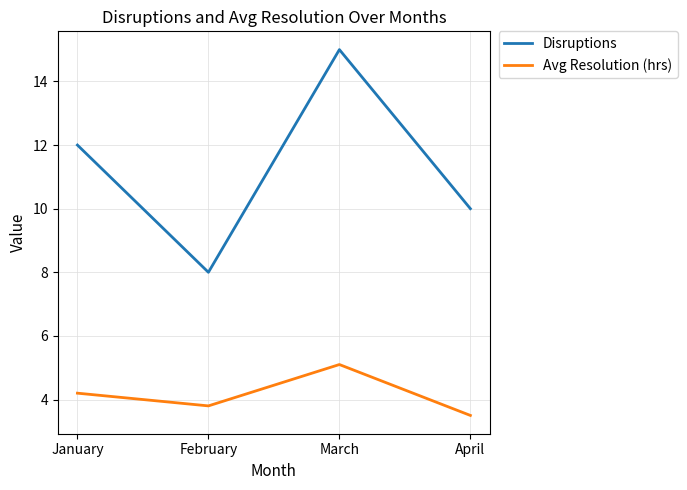

True or false: Disruptions and Avg Resolution (hrs) cross at least once.

False